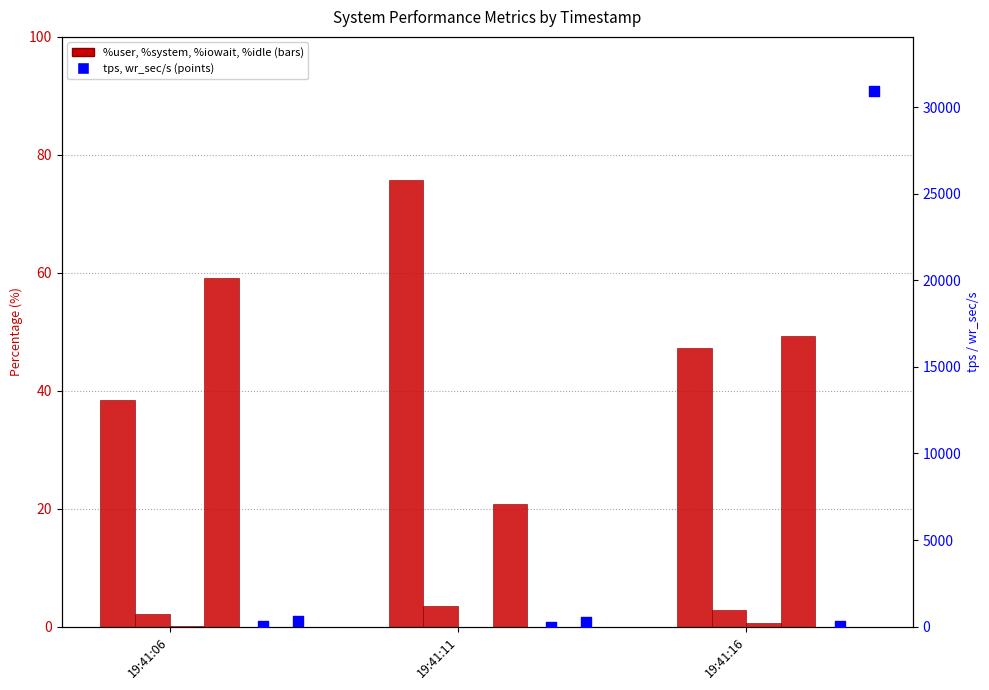

Is the value of %system at 19:41:06 greater than the value of wr_sec/s at 19:41:16?

No